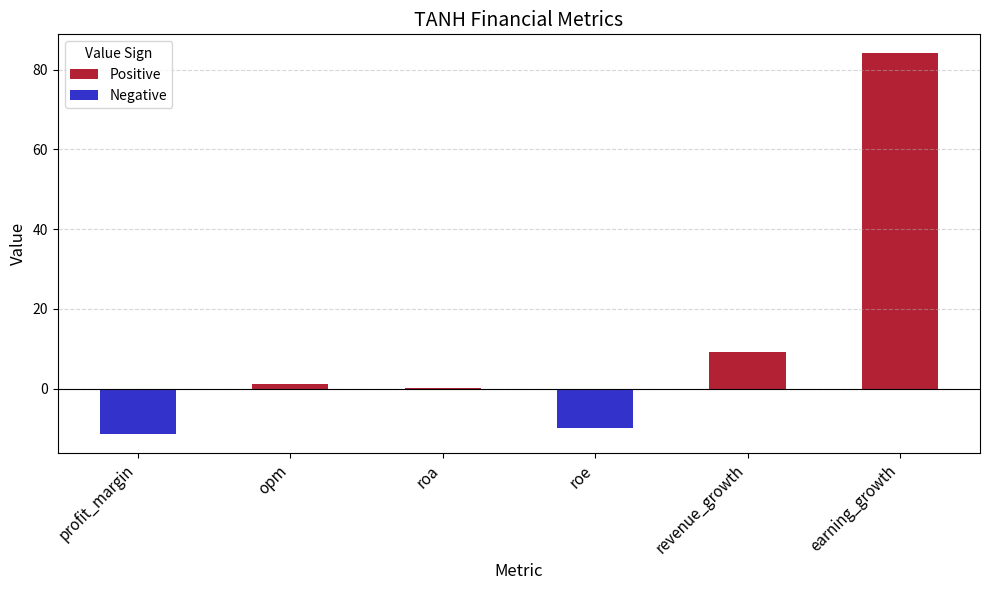

Which has a higher value, revenue_growth or earning_growth?

earning_growth